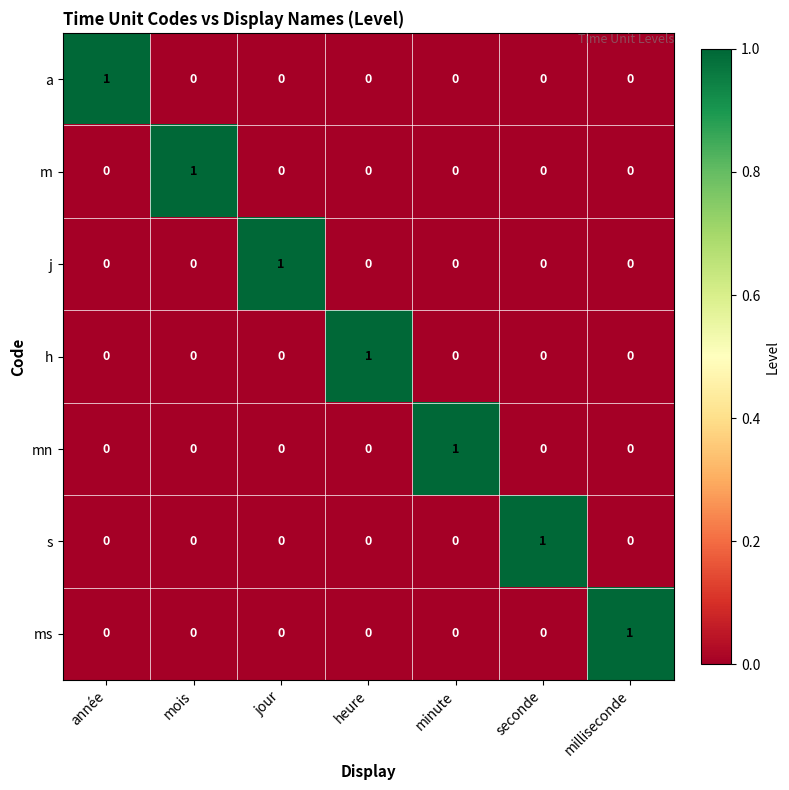

Count the h values in the range 0 to 1.

7